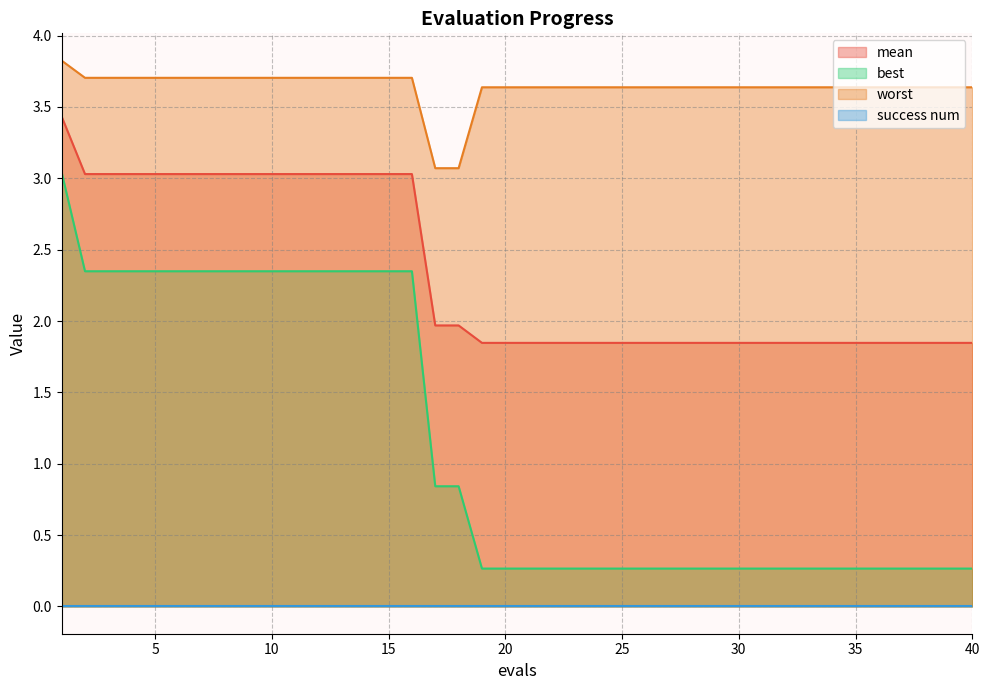

What is the value of the mean point at the 18th from the left?

2.0